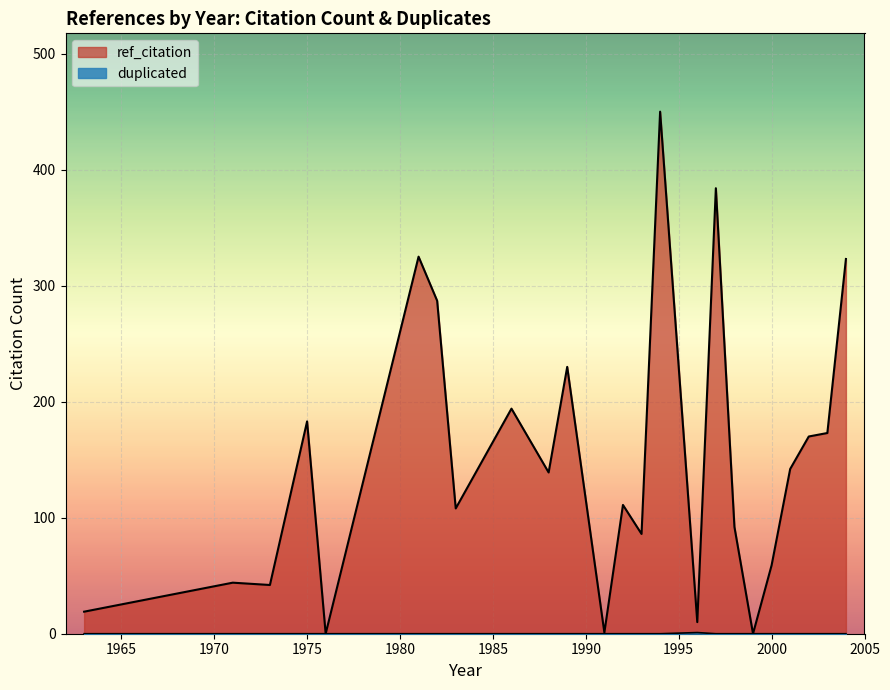

Where does the ref_citation series first go above 54?

1975